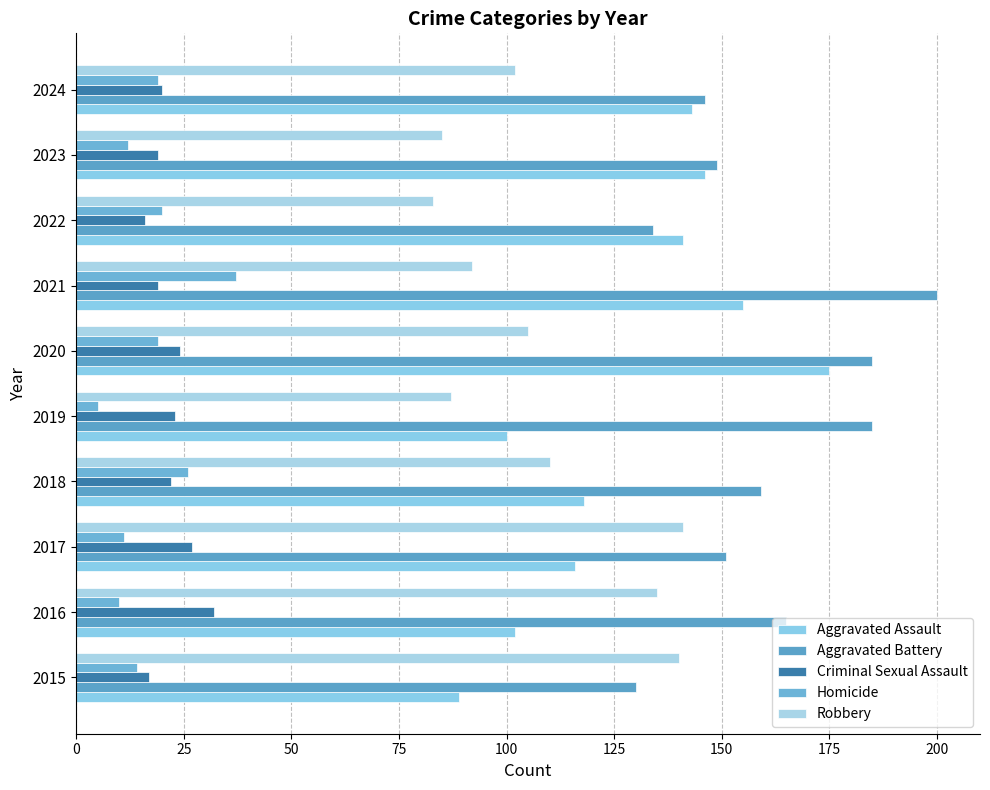

At how many categories does at least one series exceed 85?

10